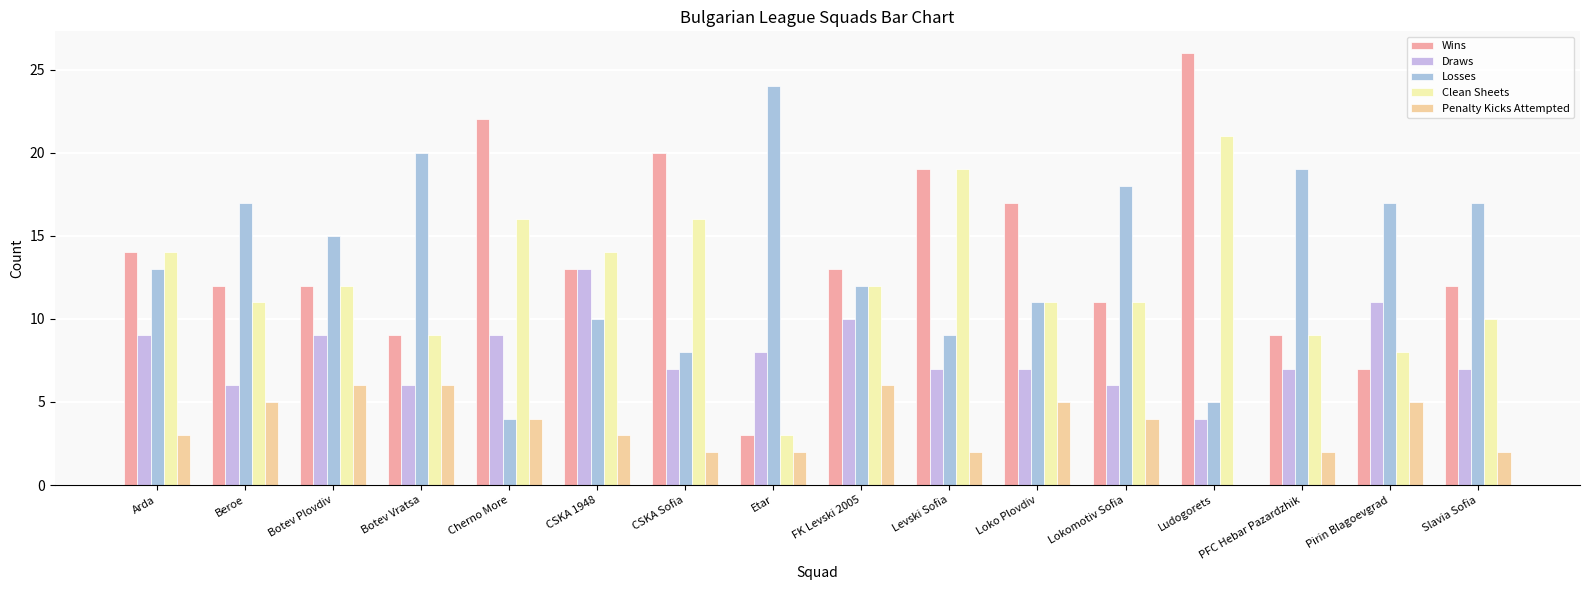

What is the sum of the Losses values at Loko Plovdiv and Ludogorets?

16